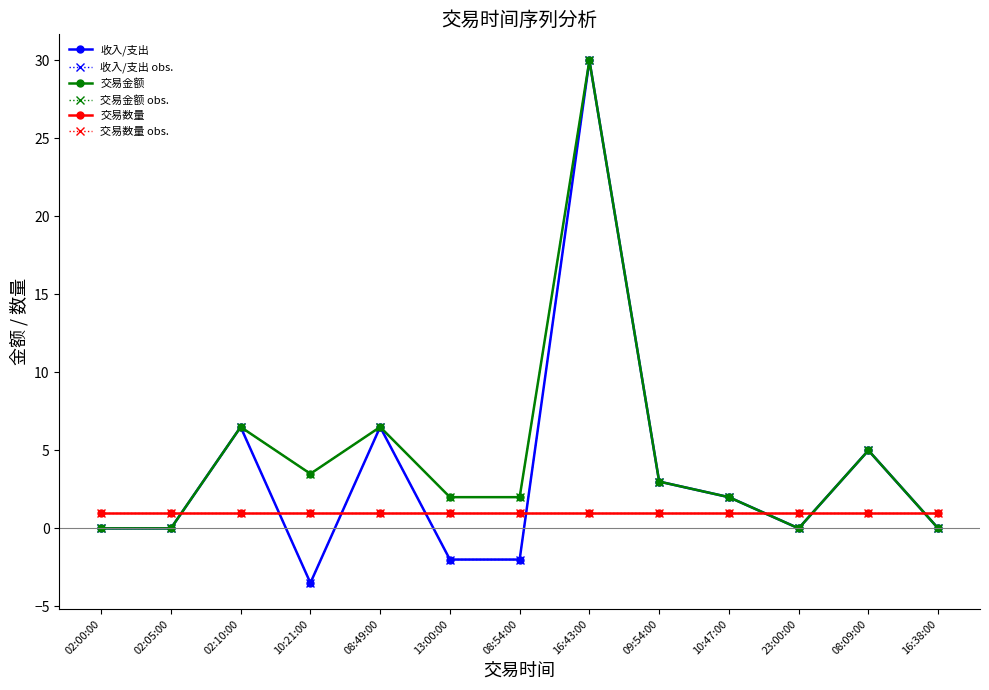

What is the total value across all series at 16:43:00?

122.0